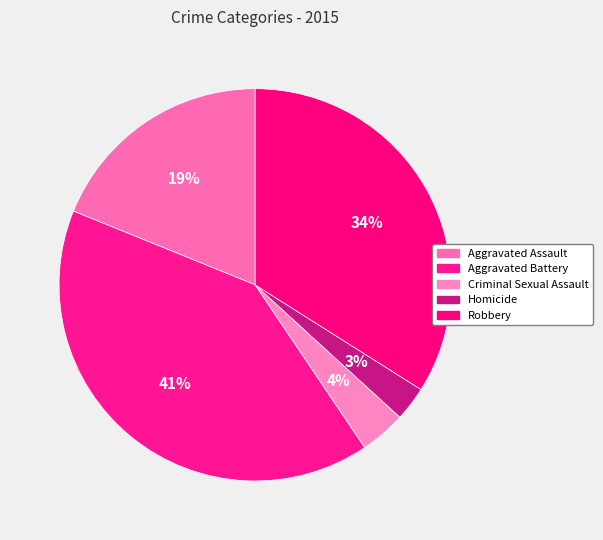

How many slices are in this pie chart?

5